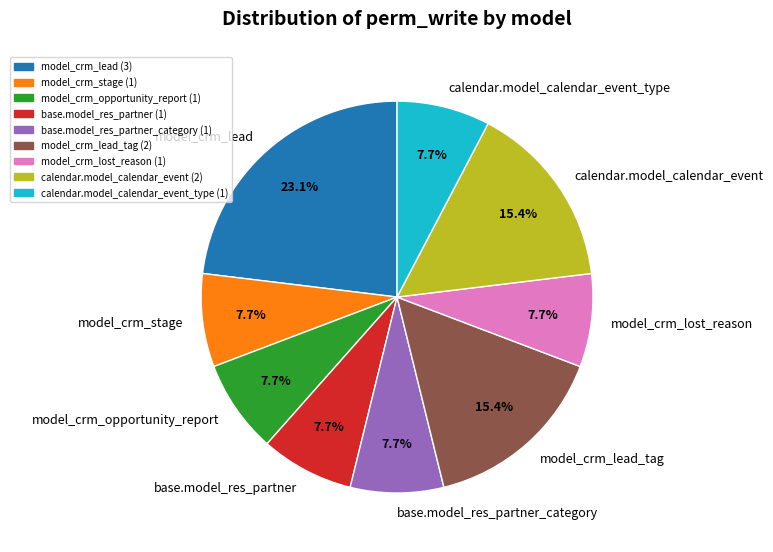

How many segments does this pie chart have?

9